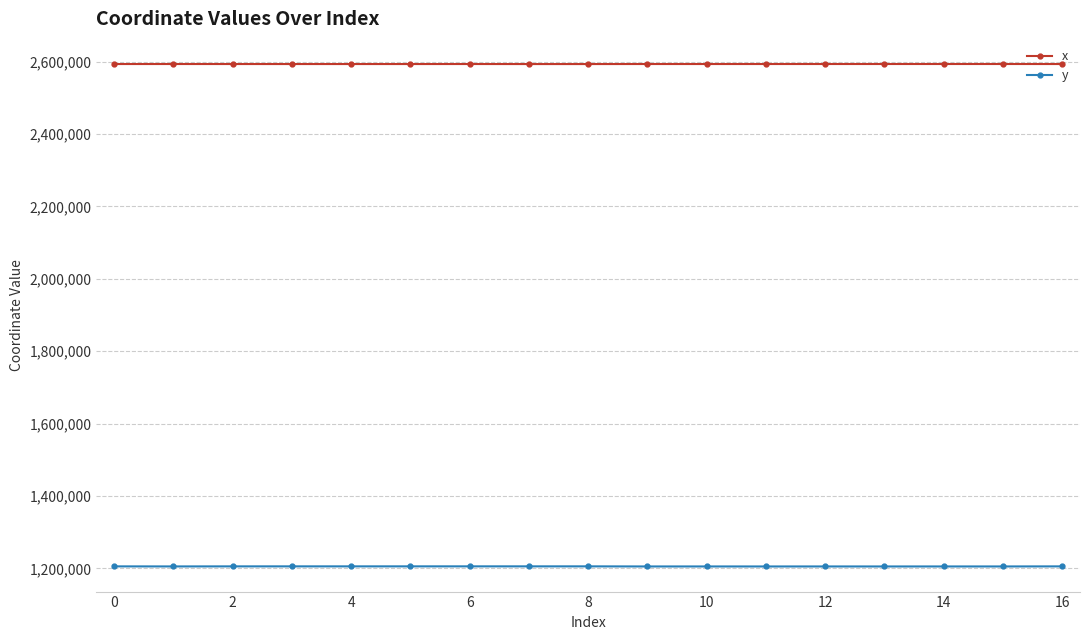

What is the highest value of the x series?

2593385.0